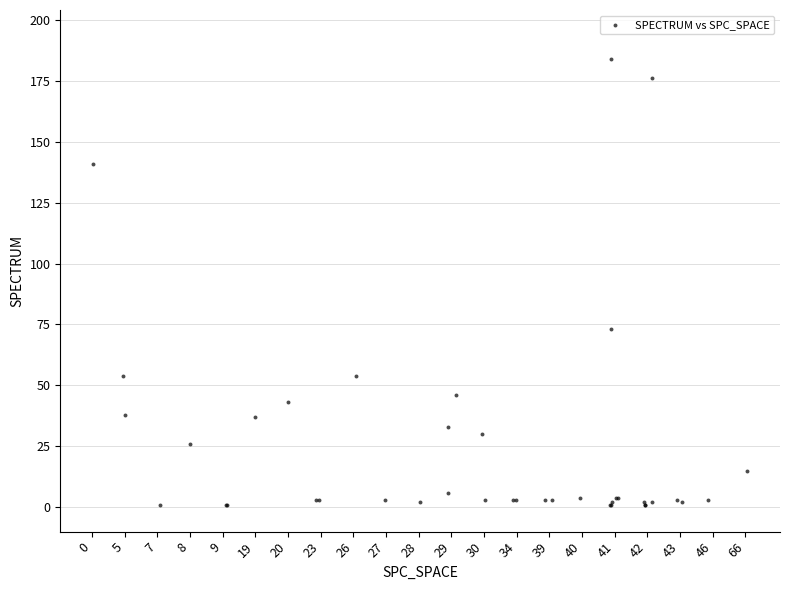

What Y value in the scatter plot is closest to 92?

73